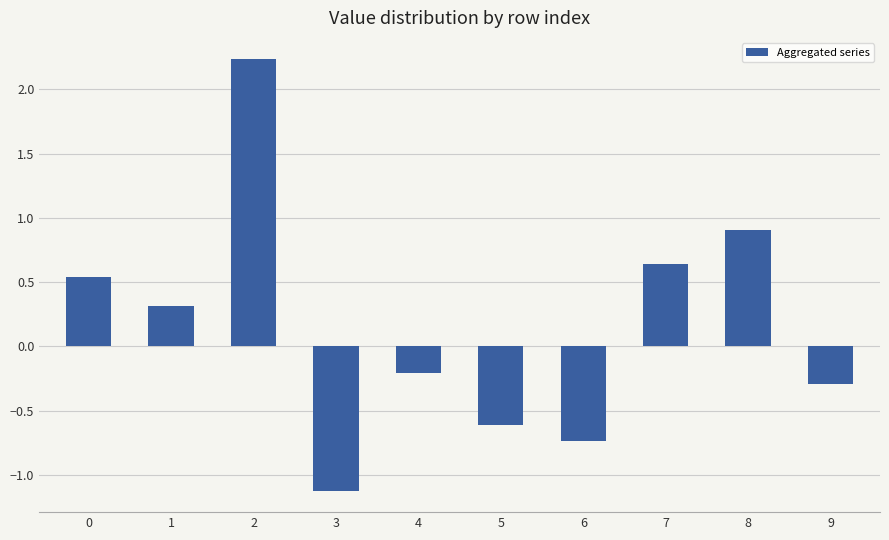

Count the number of values greater than 0.

5